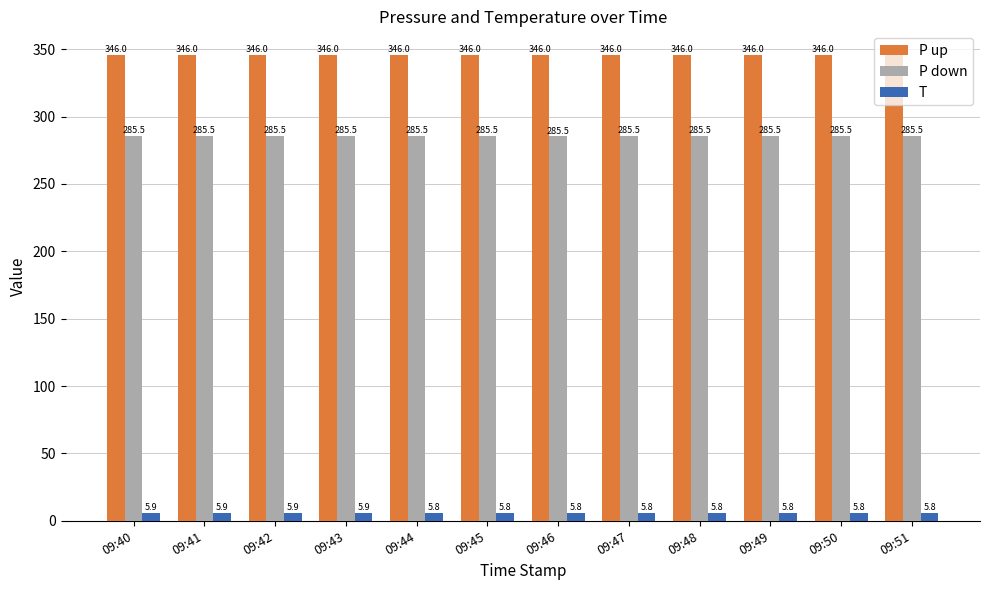

Which series has the widest spread of values?

T